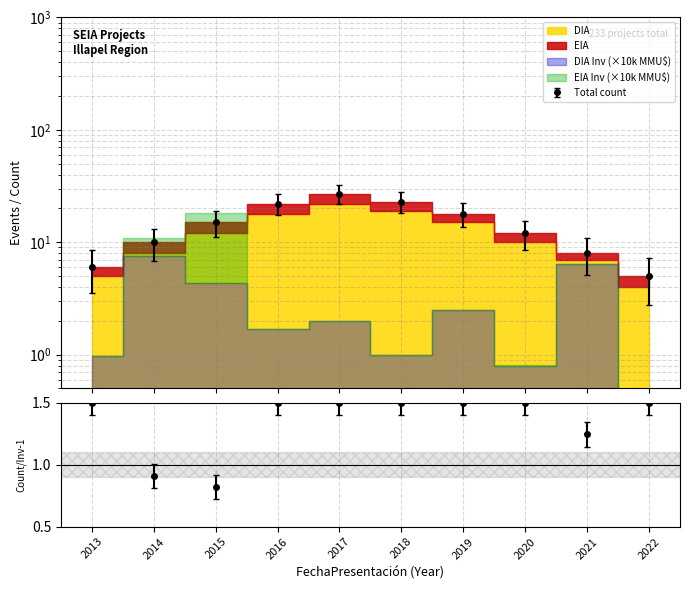

True or false: DIA and EIA intersect in this chart.

False